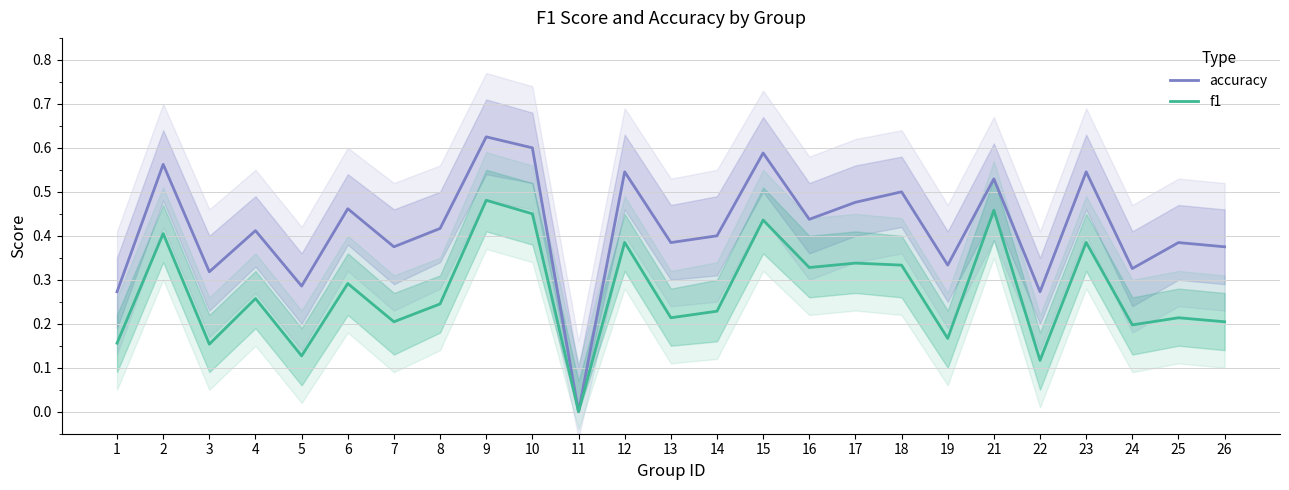

Count the f1 values in the range 0 to 1.

25